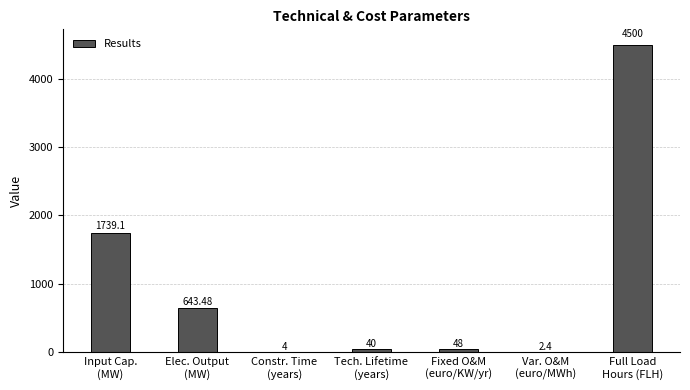

What is the sum of all values?

6977.0